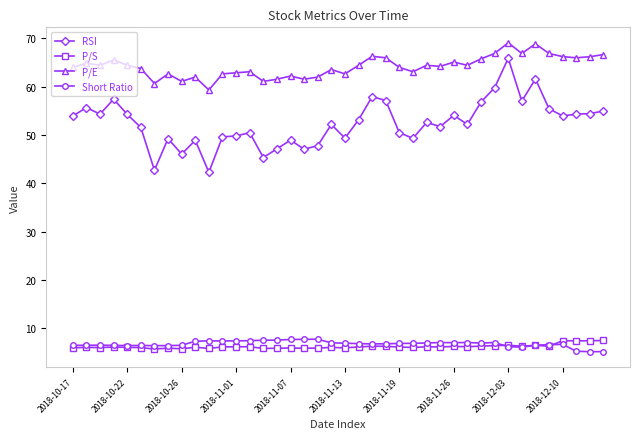

What are all the series names shown in the legend?

RSI, P/S, P/E, Short Ratio